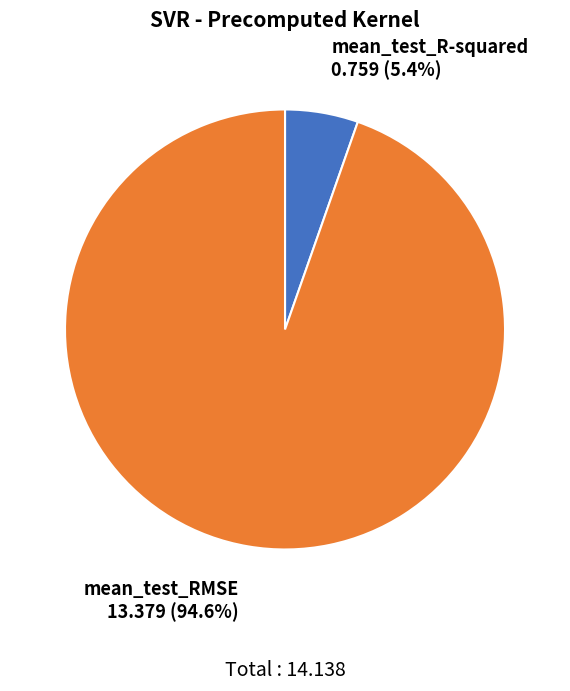

Is there a majority slice in this chart?

Yes